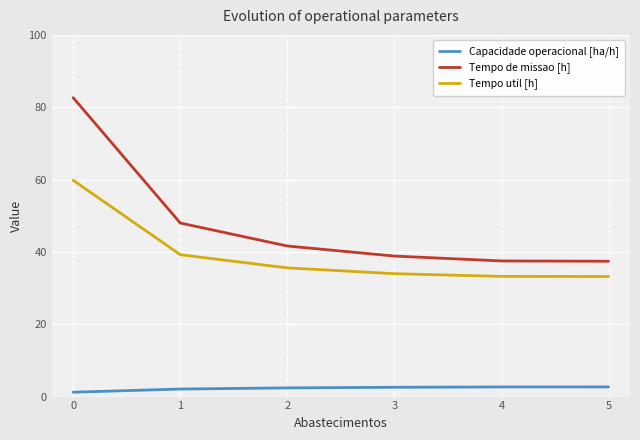

The Capacidade operacional [ha/h] series shows 2.7 at 5. True or false?

True